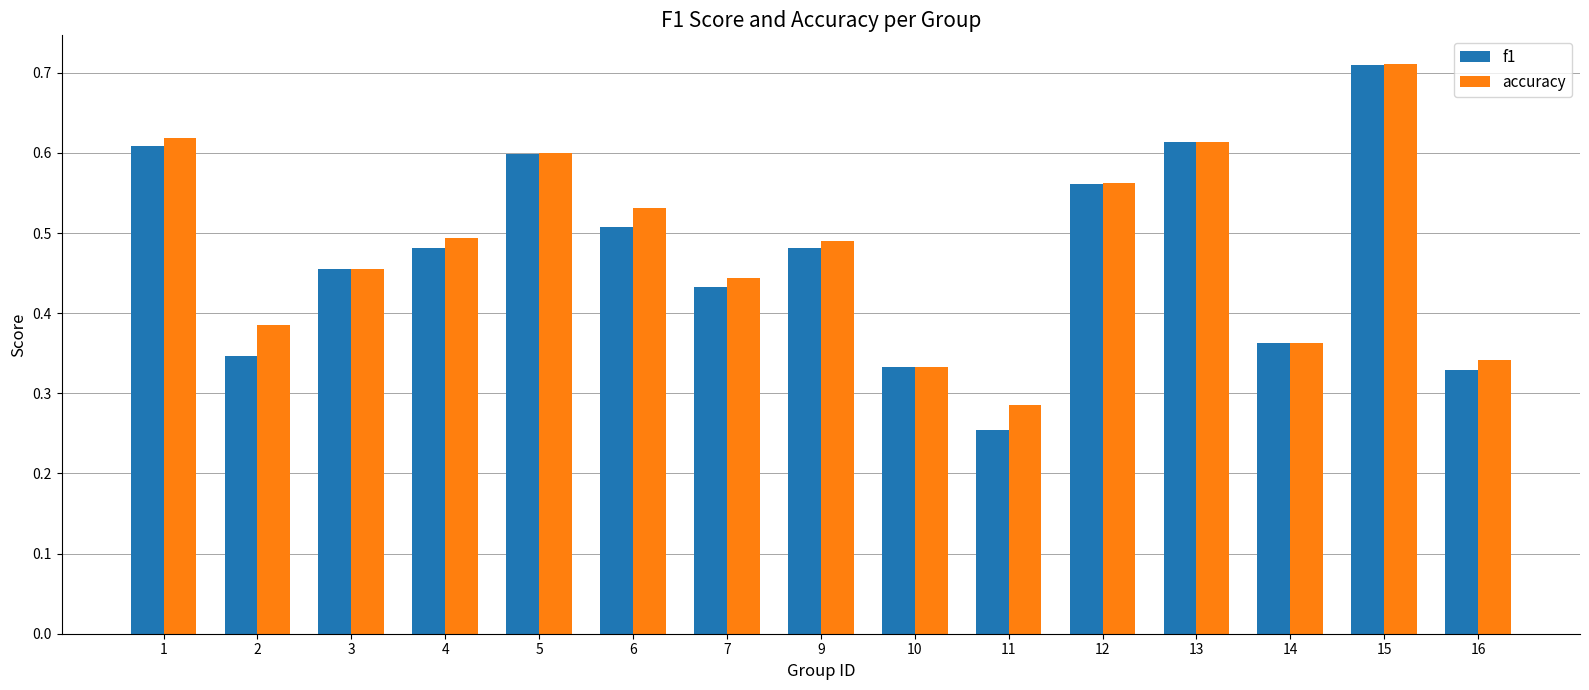

At how many categories does at least one series exceed 0?

15